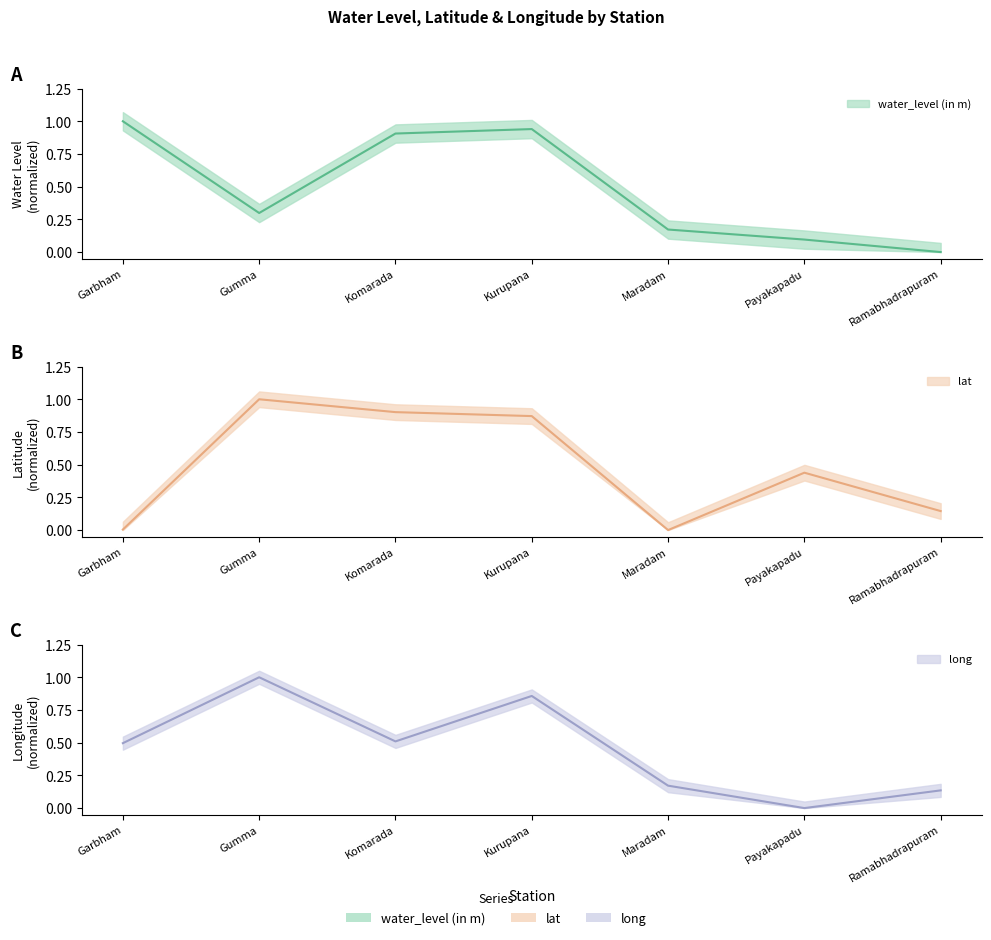

Reading left to right, extract all data points from this chart.

water_level (in m): 1.0	0.3	0.9	0.9	0.2	0.1	0.0
lat: 0.0	1.0	0.9	0.9	0.0	0.4	0.1
long: 0.5	1.0	0.5	0.9	0.2	0.0	0.1